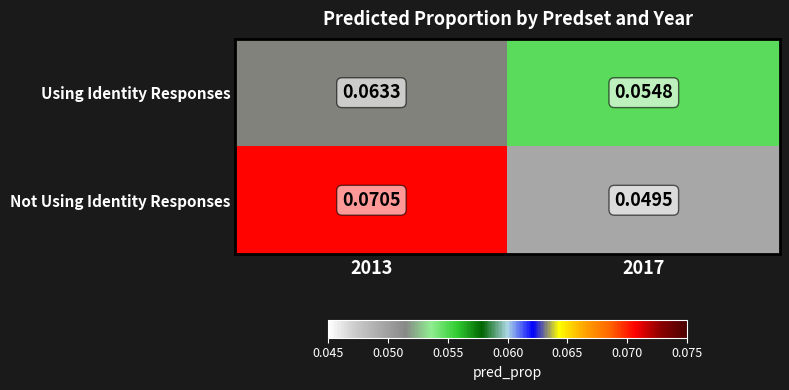

List the series in order of their overall mean, highest first.

Not Using Identity Responses, Using Identity Responses